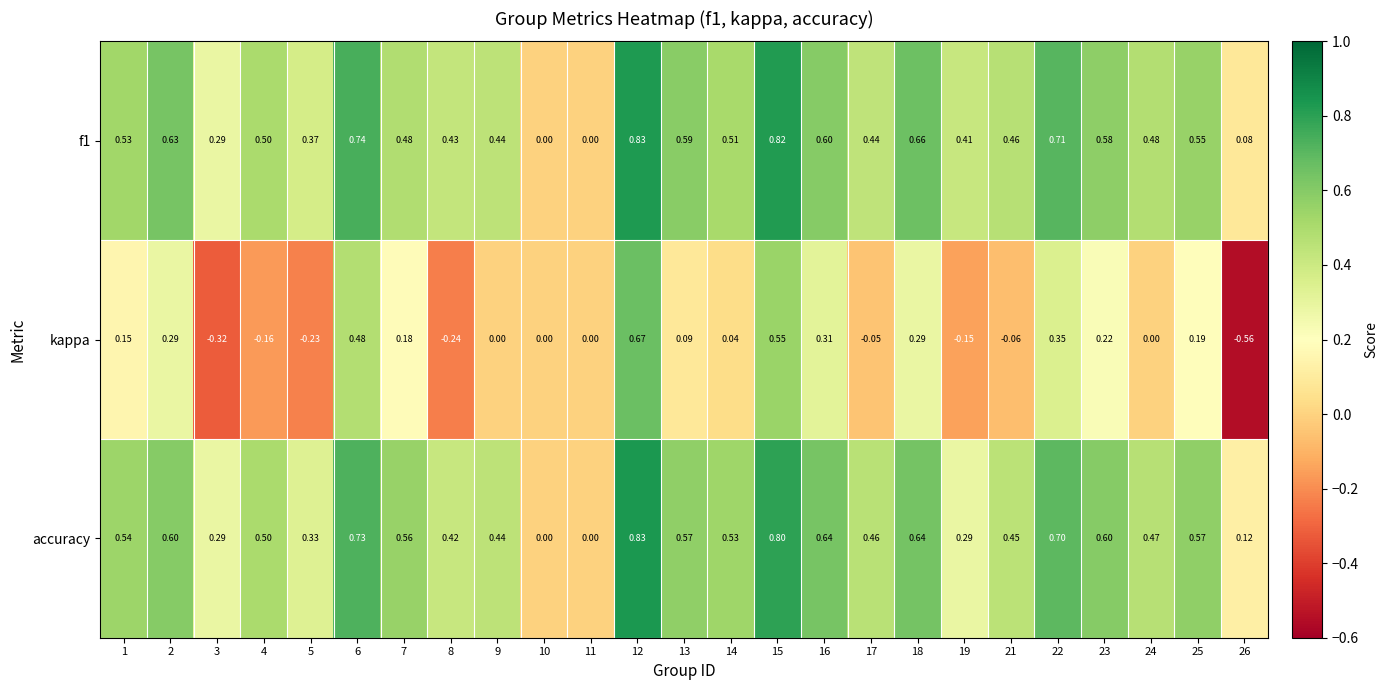

Which series has the widest spread of values?

kappa